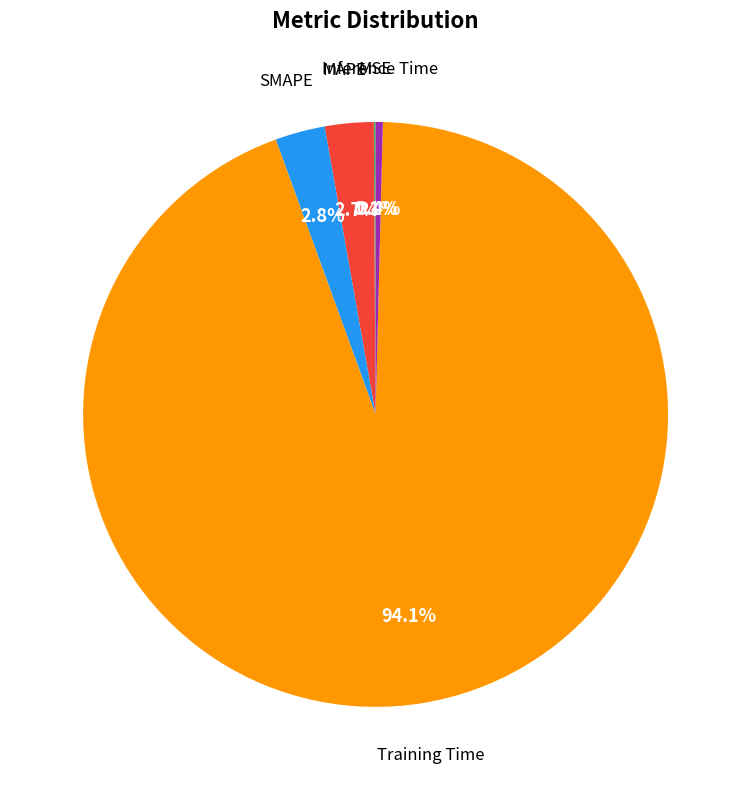

Is there a majority slice in this chart?

Yes